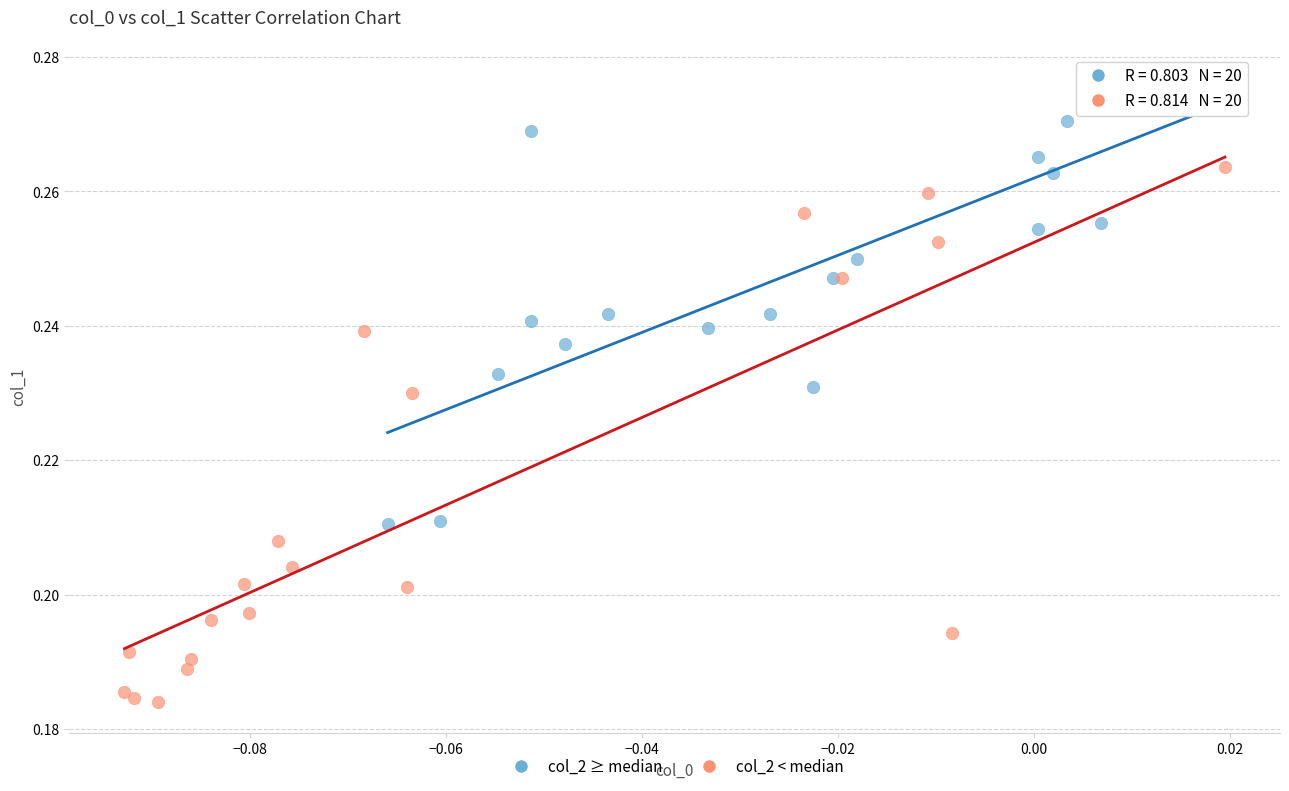

Which series reaches the minimum Y coordinate?

col_2 < median